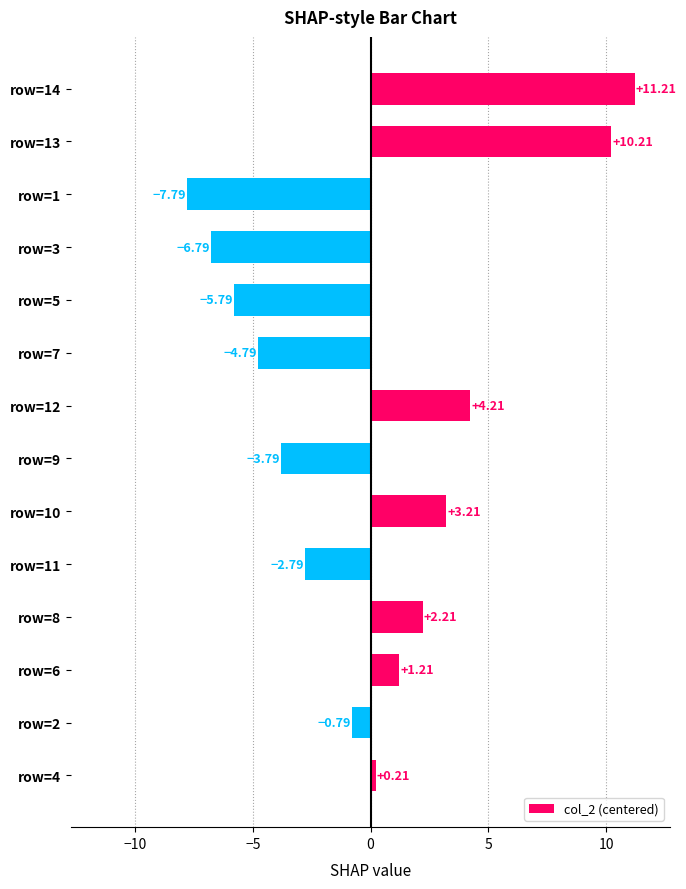

List the labels in order of value, largest first.

row=14, row=13, row=12, row=10, row=8, row=6, row=4, row=2, row=11, row=9, row=7, row=5, row=3, row=1